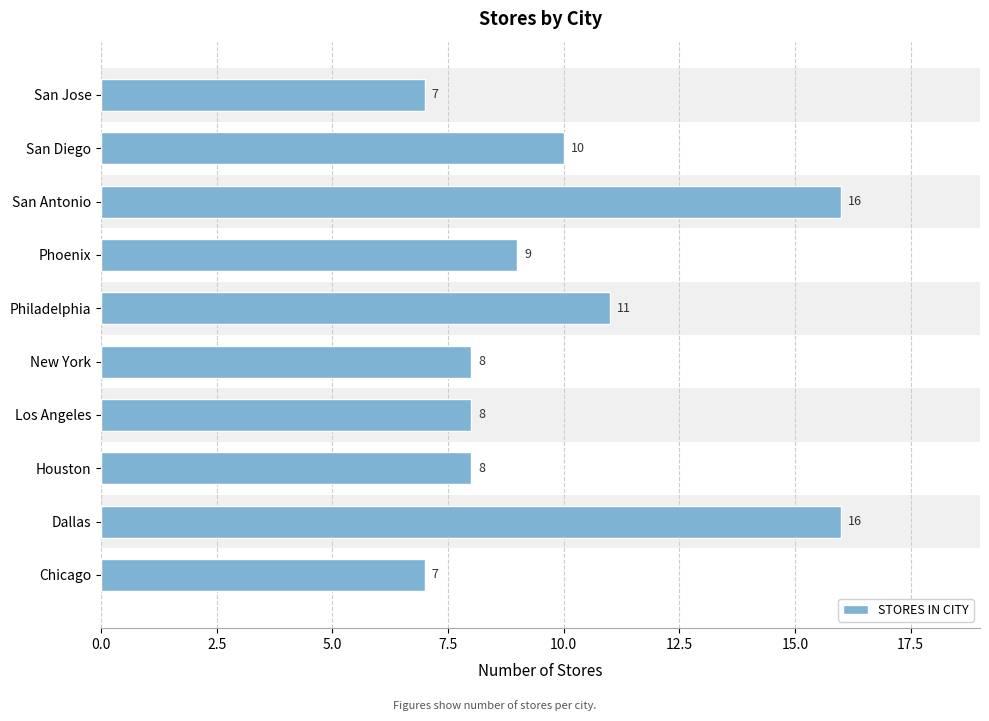

The value at Dallas is 16. True or false?

True